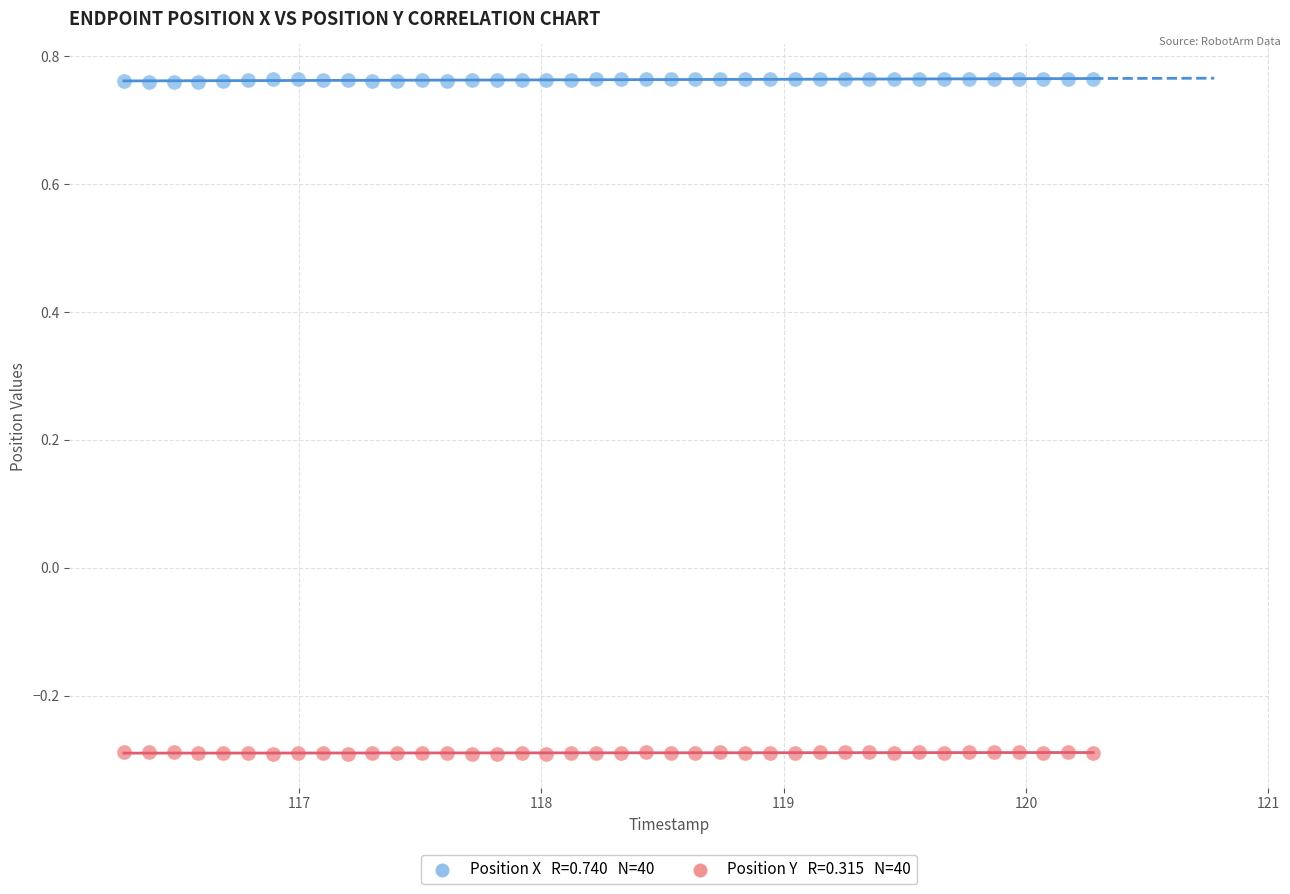

Across all data points, what is the range of X values (max minus min)?

4.0